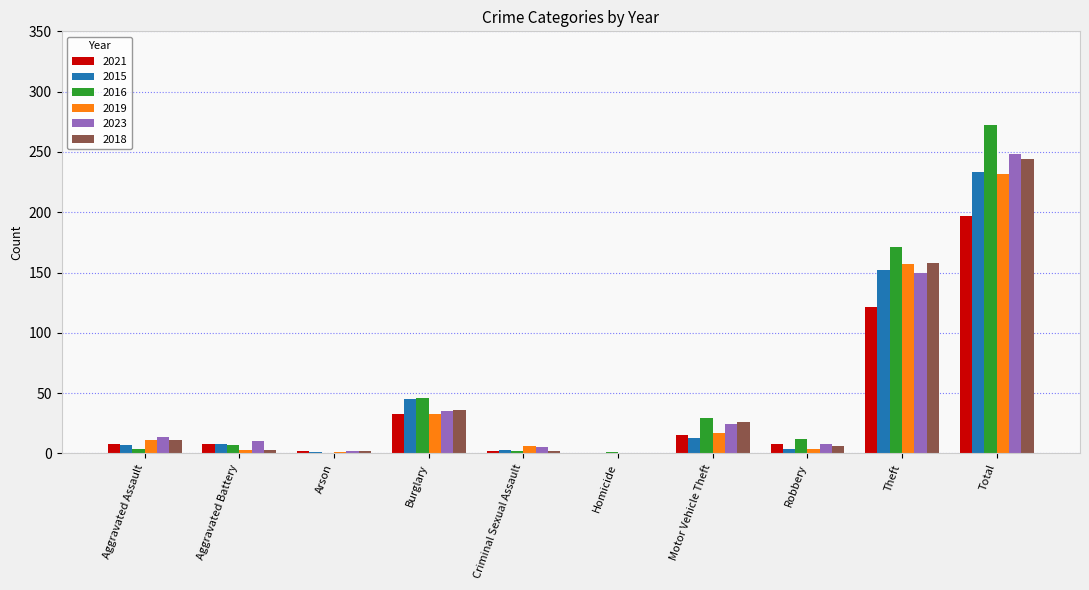

What is the total value across all series at Theft?

909